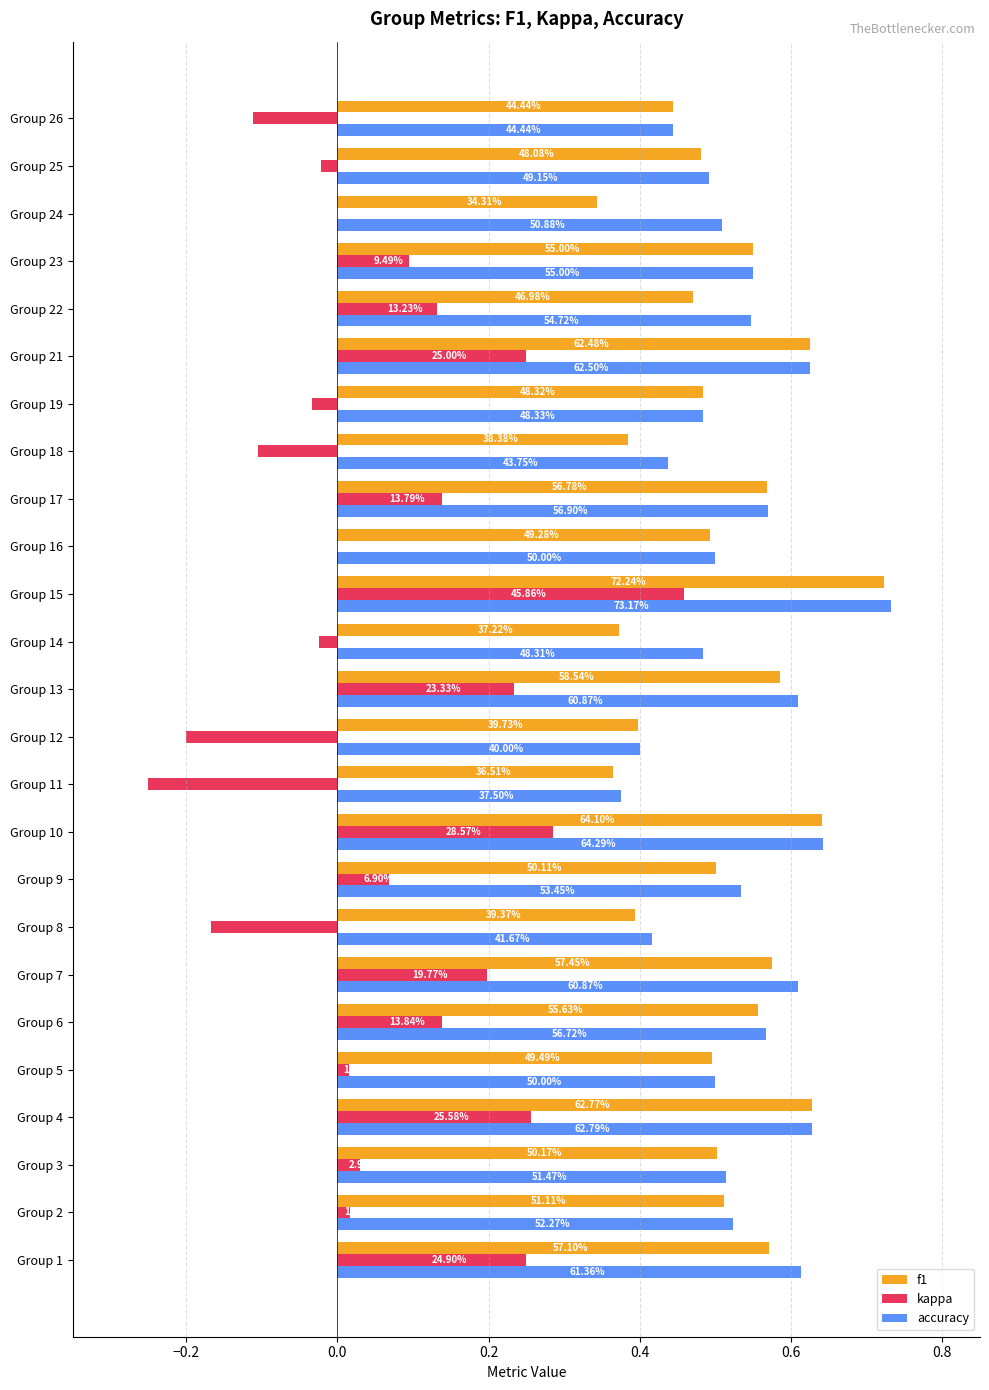

How many groups of bars are there?

25